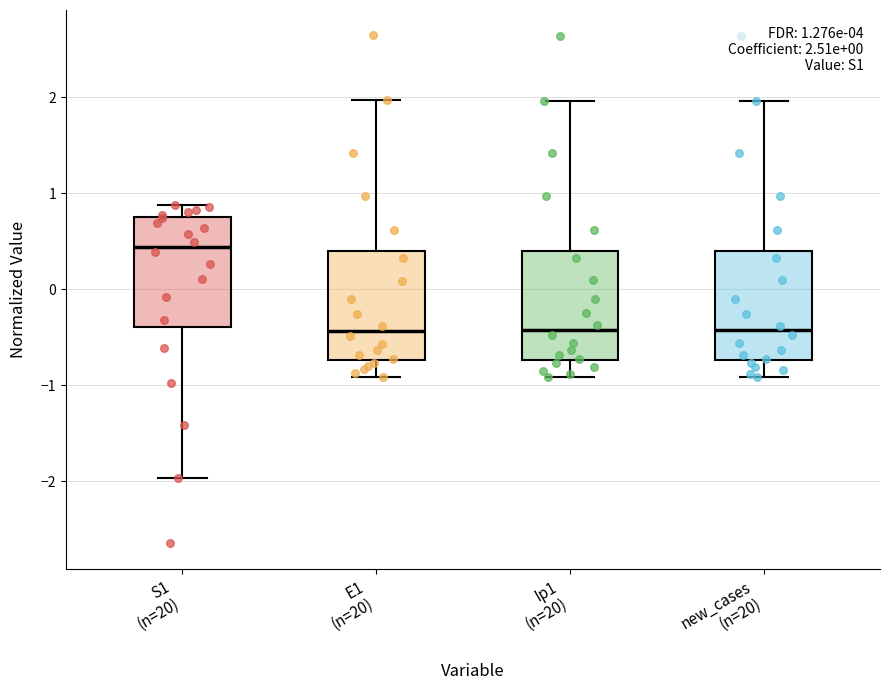

Which box's median line is the highest?

S1 (n=20)